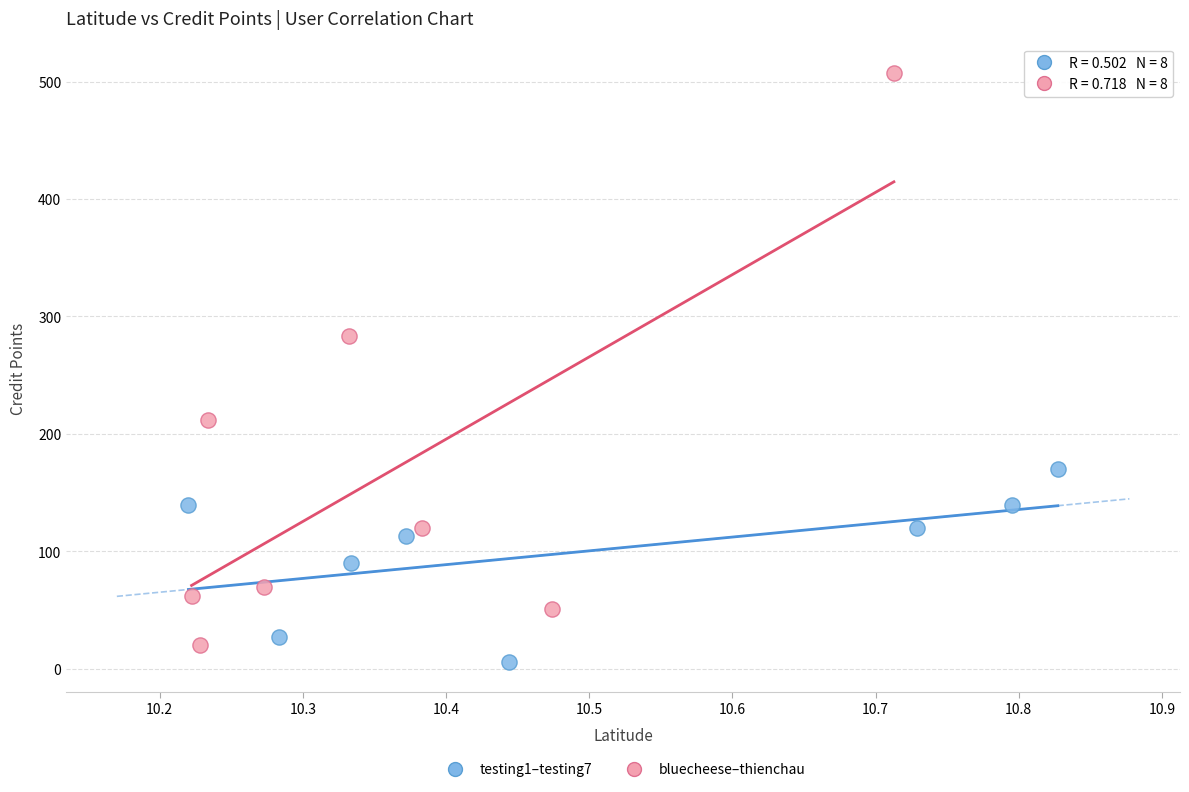

Which series has the widest spread of Y values?

bluecheese–thienchau